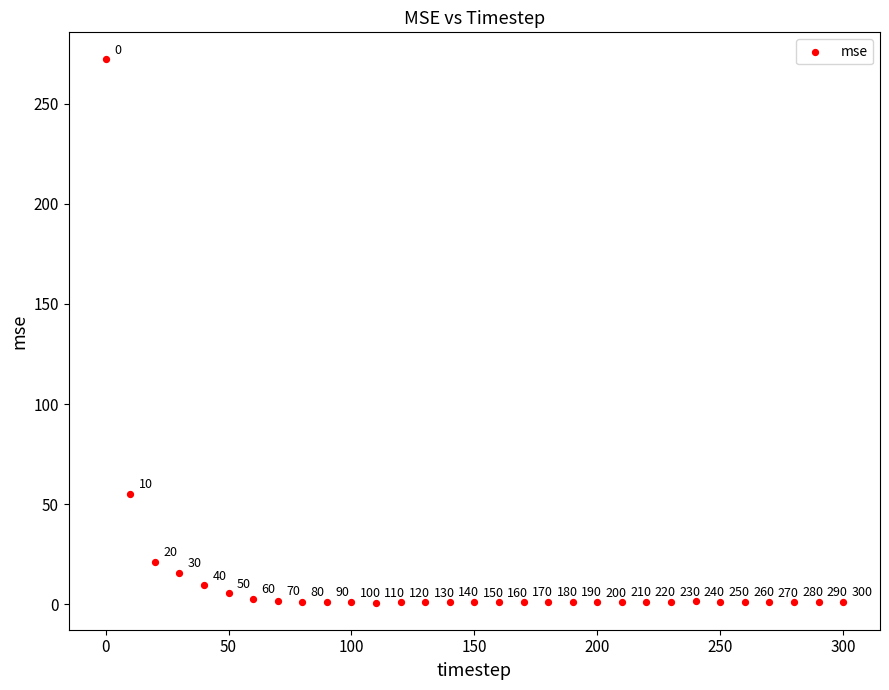

What Y value in the scatter plot is closest to 136?

55.3